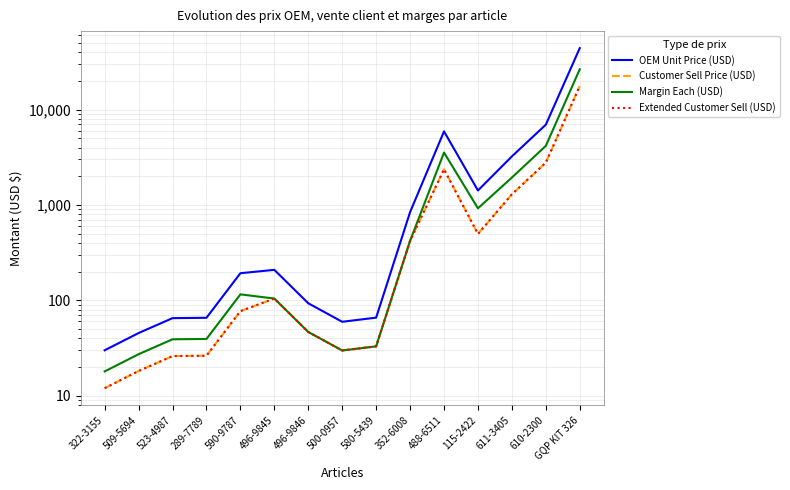

Reading right to left, list all the values displayed in this chart.

OEM Unit Price (USD): GQP KIT 326=44122.2	610-2300=6945.5	611-3405=3229.8	115-2422=1418.1	488-6511=5907.9	352-6008=841.3	580-5439=65.8	500-0957=59.5	496-9846=93.1	496-9845=208.7	590-9787=192.4	289-7789=65.6	523-4987=65.0	509-5694=45.4	322-3155=29.9
Customer Sell Price (USD): GQP KIT 326=17648.9	610-2300=2778.2	611-3405=1291.9	115-2422=496.3	488-6511=2363.2	352-6008=420.7	580-5439=32.9	500-0957=29.8	496-9846=46.6	496-9845=104.3	590-9787=77.0	289-7789=26.2	523-4987=26.0	509-5694=18.1	322-3155=12.0
Margin Each (USD): GQP KIT 326=26473.3	610-2300=4167.3	611-3405=1937.9	115-2422=921.8	488-6511=3544.7	352-6008=420.7	580-5439=32.9	500-0957=29.8	496-9846=46.5	496-9845=104.3	590-9787=115.4	289-7789=39.3	523-4987=39.0	509-5694=27.2	322-3155=17.9
Extended Customer Sell (USD): GQP KIT 326=17648.9	610-2300=2778.2	611-3405=1291.9	115-2422=496.3	488-6511=2363.2	352-6008=420.7	580-5439=32.9	500-0957=29.8	496-9846=46.6	496-9845=104.3	590-9787=77.0	289-7789=26.2	523-4987=26.0	509-5694=18.1	322-3155=12.0